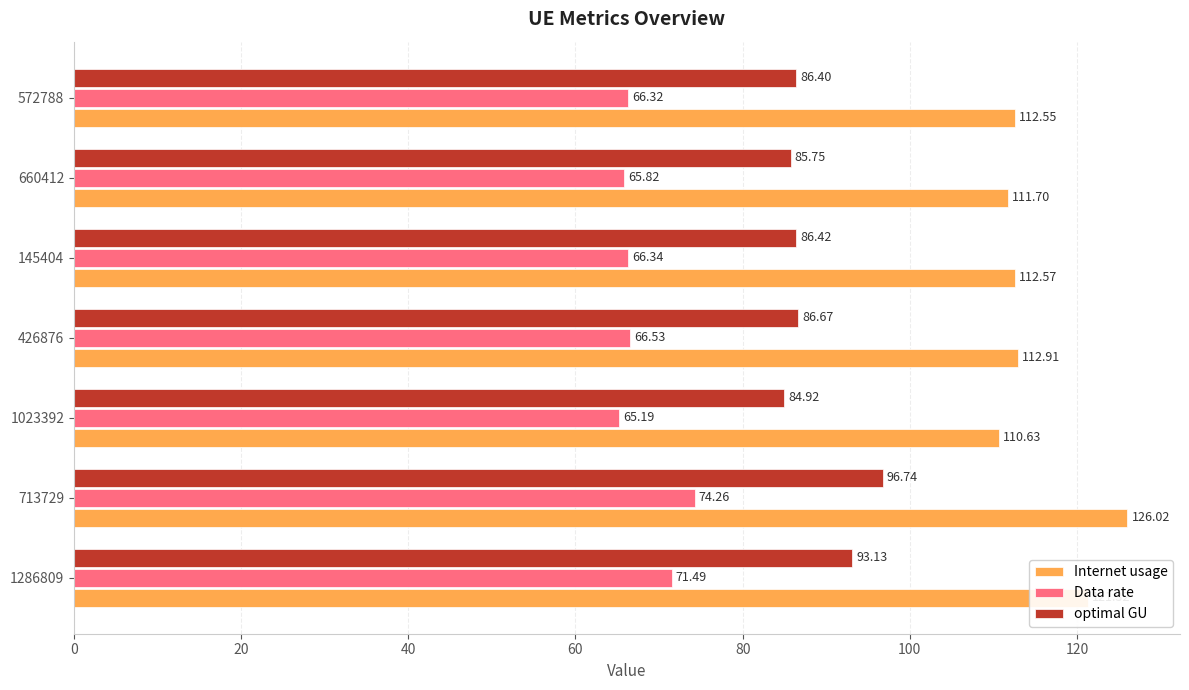

Rank the series by their average value, from lowest to highest.

Data rate, optimal GU, Internet usage